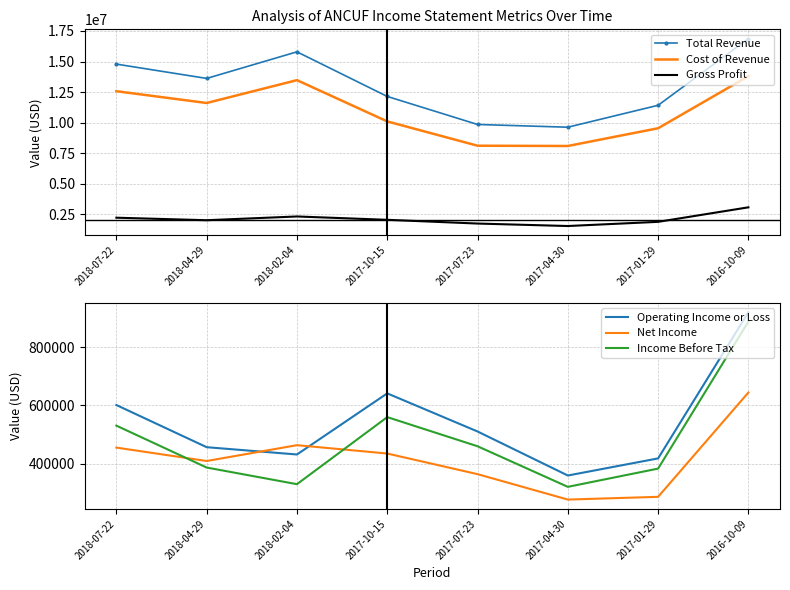

What is the label of the 2nd point from the right?

2017-01-29